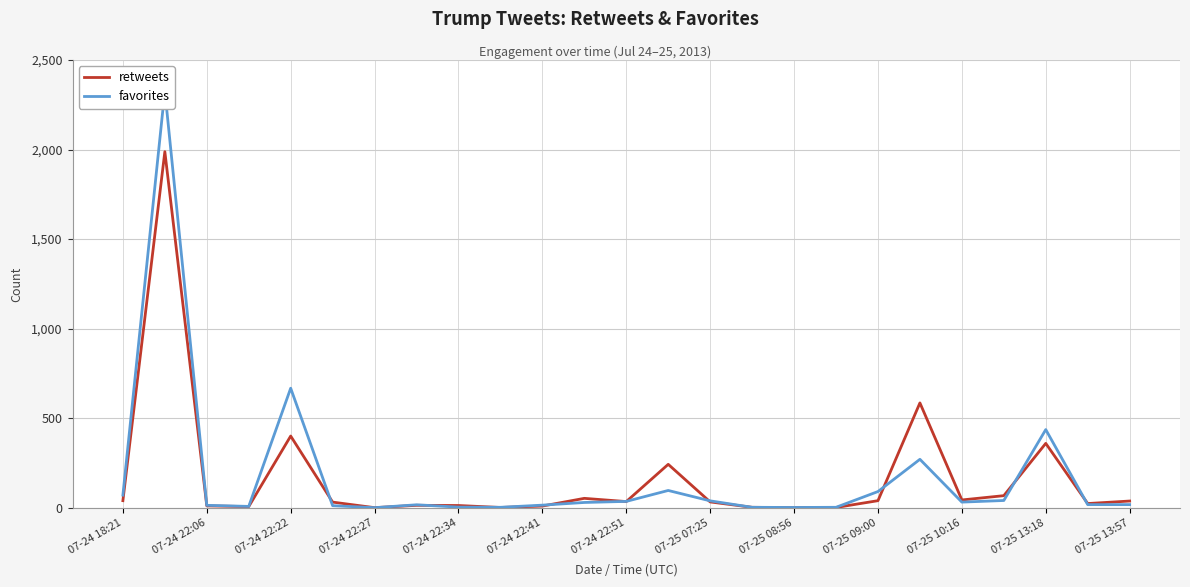

What is the highest value of the retweets series?

1988